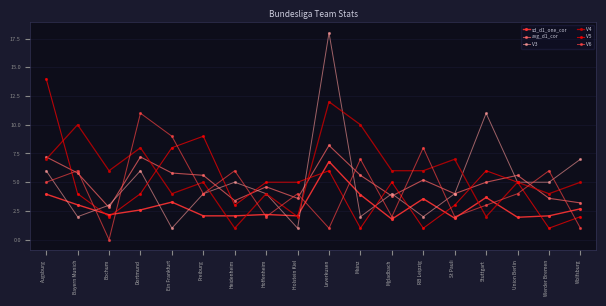

What is the difference between the V5 values at Stuttgart and Augsburg?

8.0